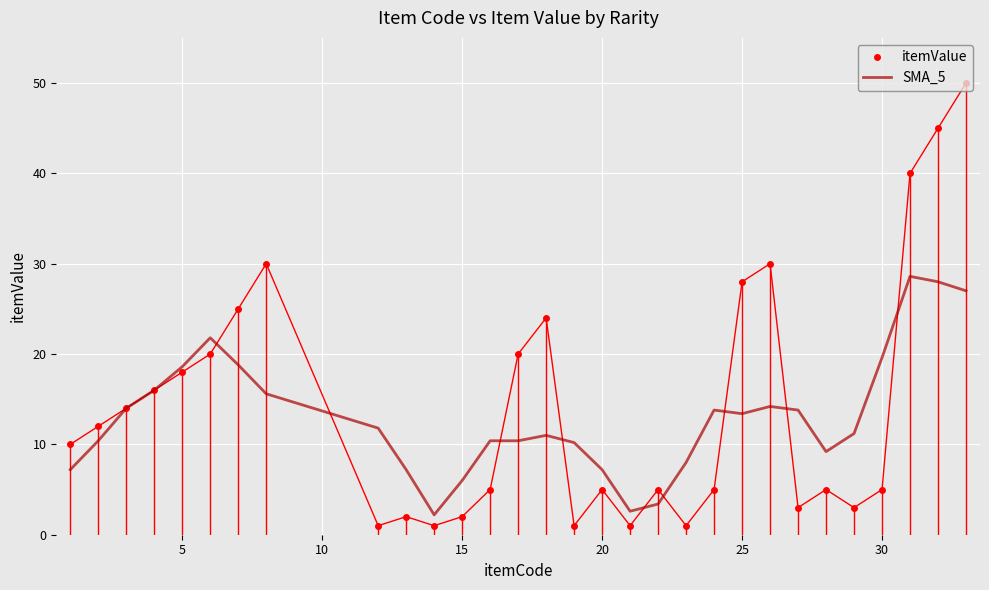

True or false: SMA_5 has more than 1 interior local peaks.

True